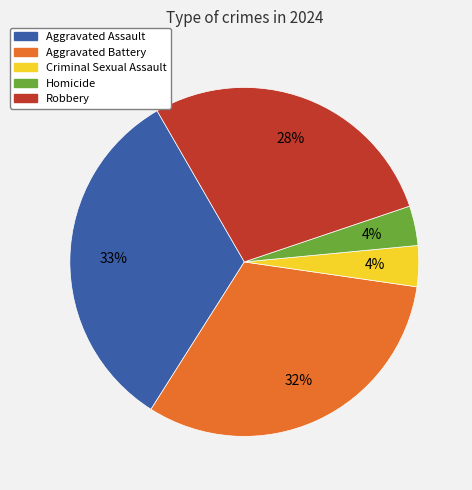

Is it true that Robbery is 28% of the pie?

True